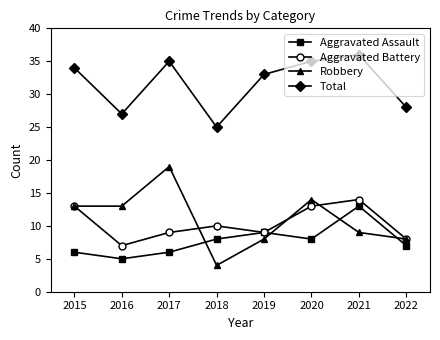

At which category is the sum across all series the highest?

2021